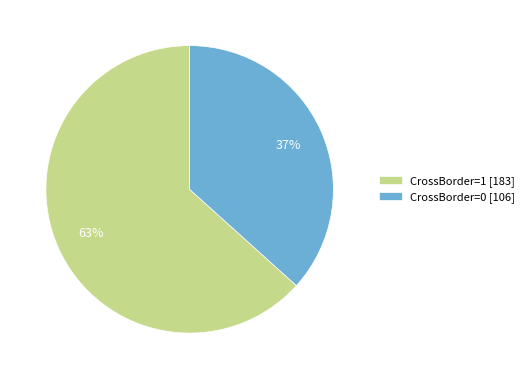

Is it true that CrossBorder=0 [106] is 26% of the pie?

False